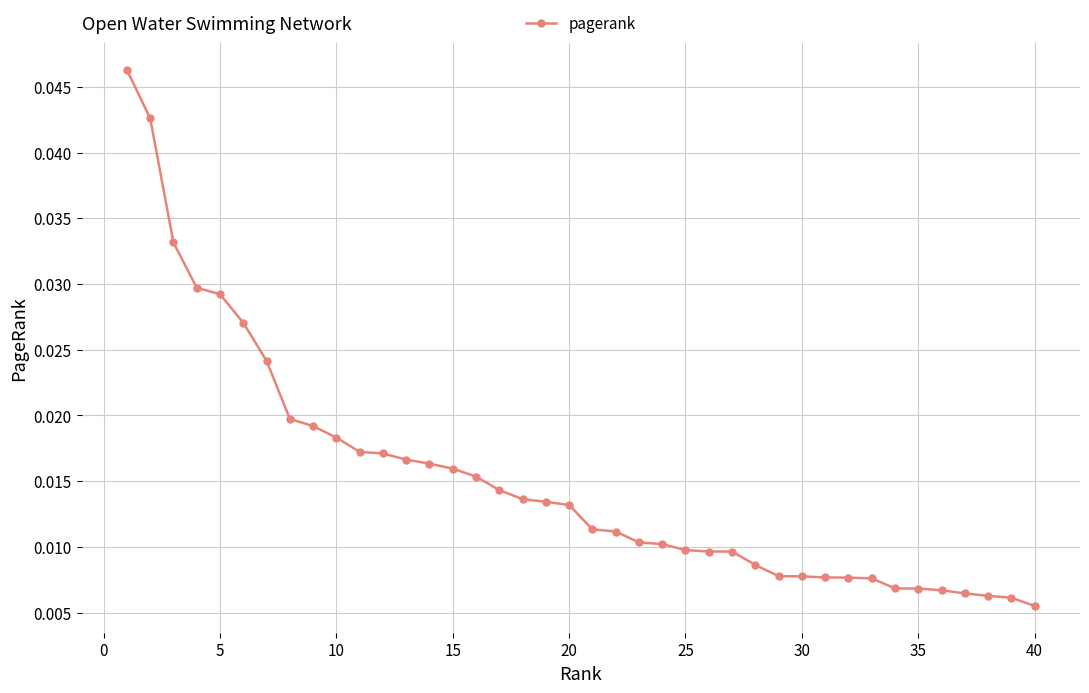

Does the chart display data point markers on the line(s)?

Yes